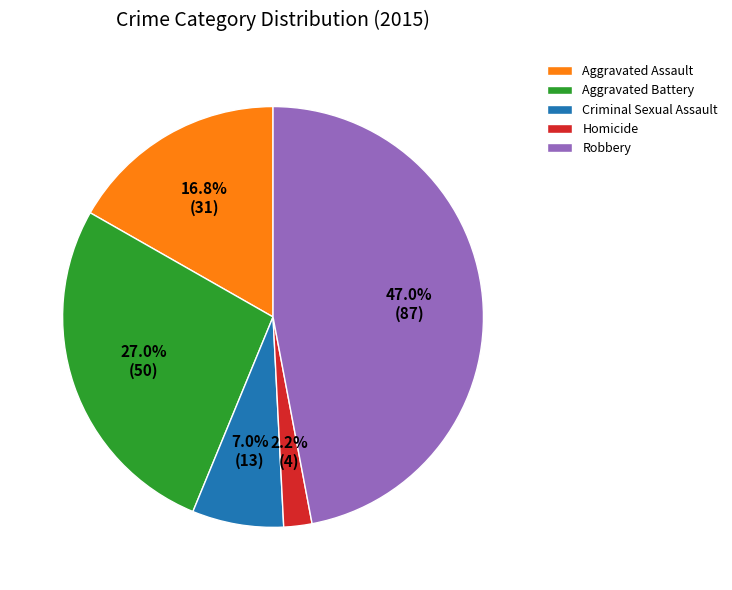

Which slice is the largest?

Robbery